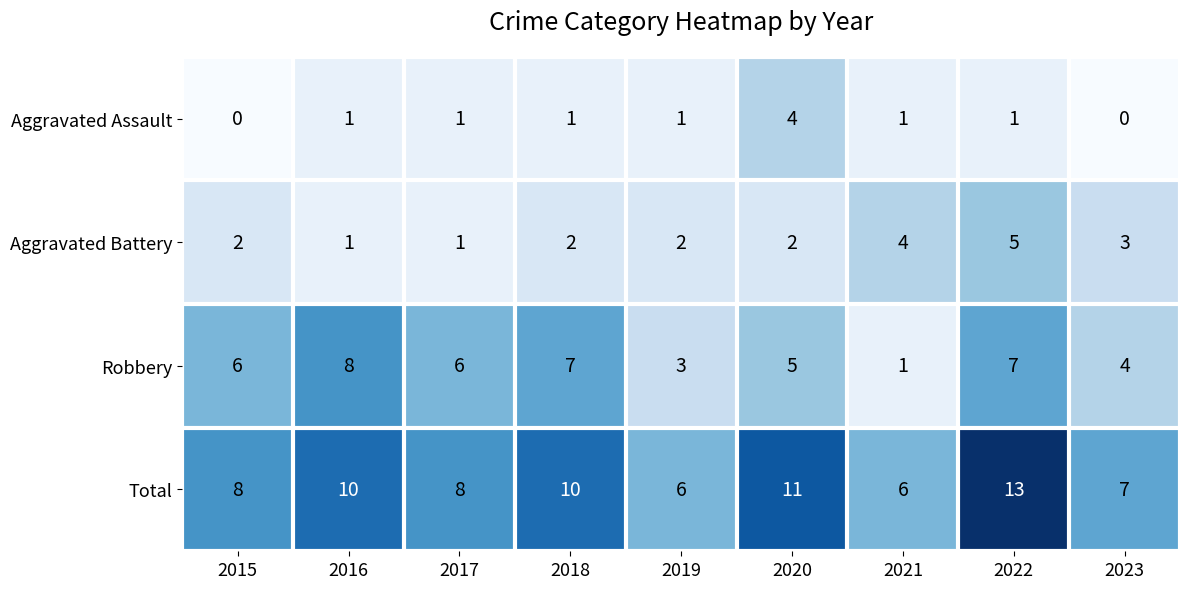

What is the highest value of the Aggravated Battery series?

5